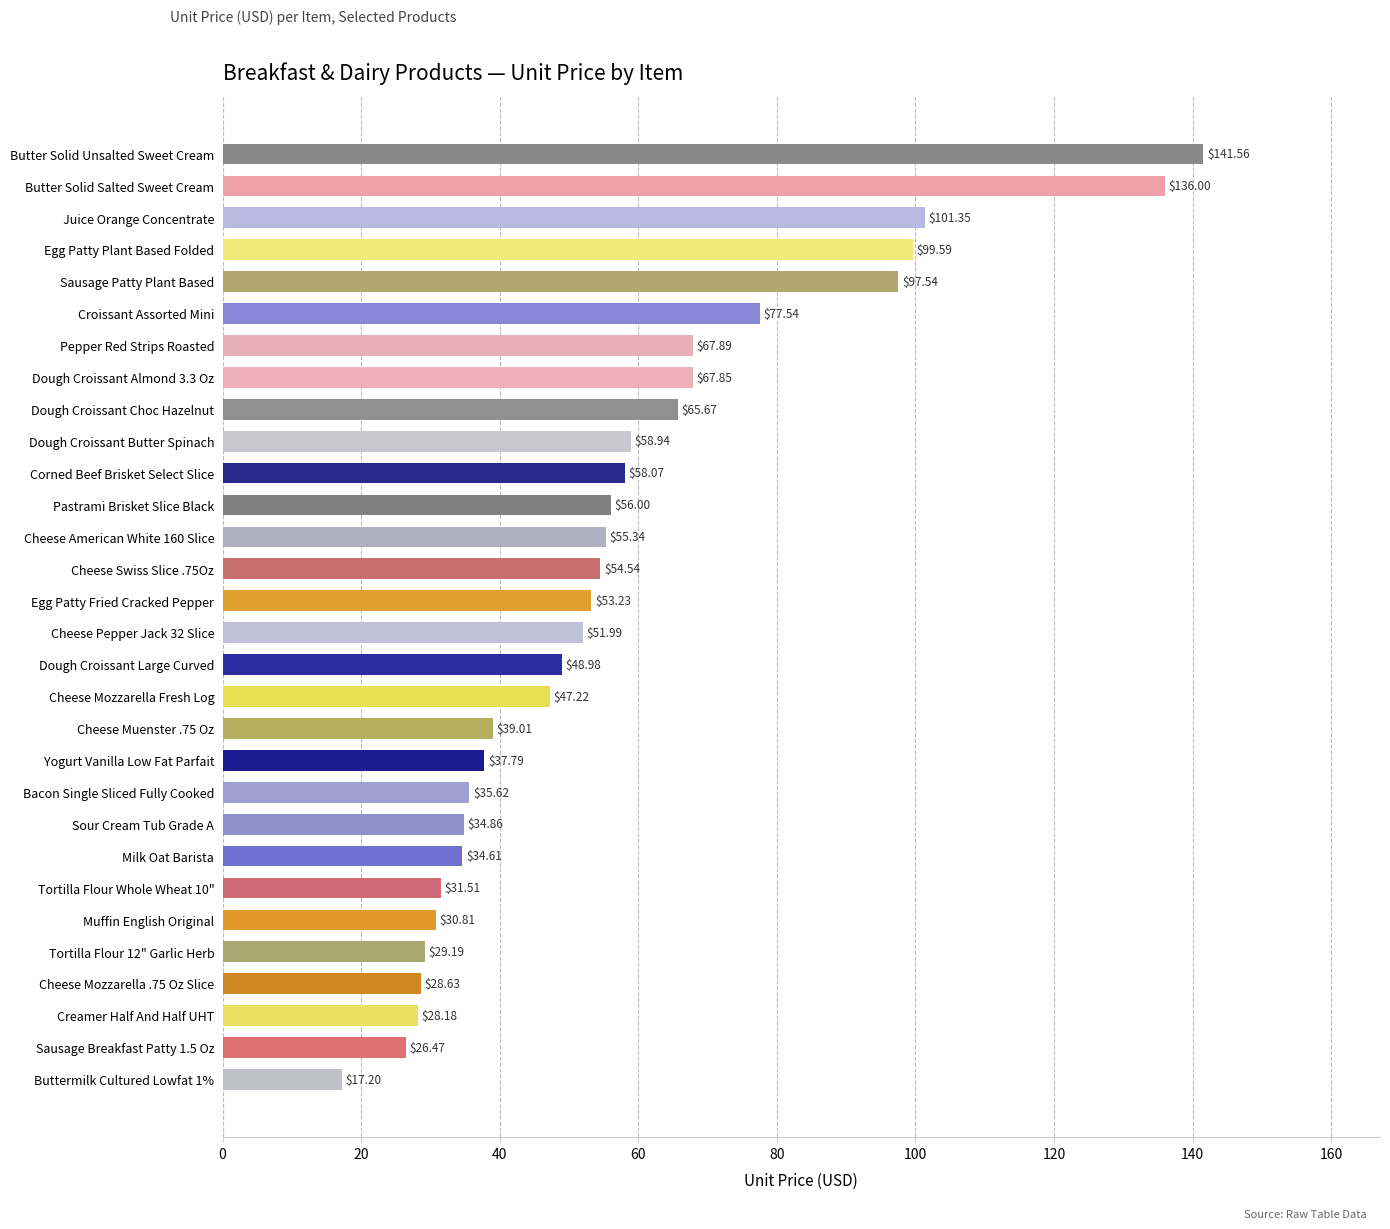

At which category does the chart reach its peak across all series?

Butter Solid Unsalted Sweet Cream